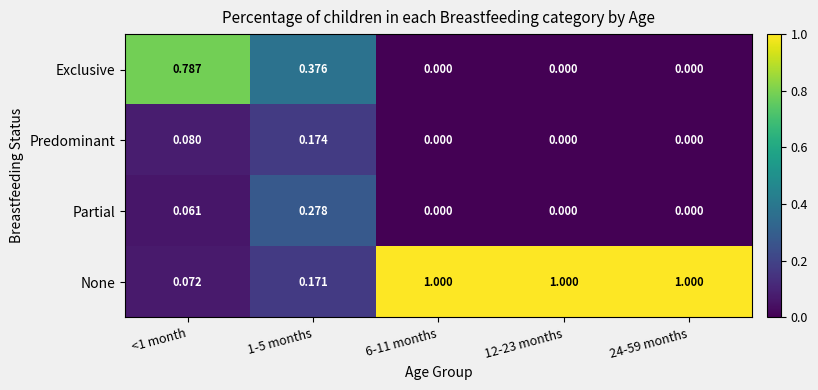

Count the number of categories in the chart.

5